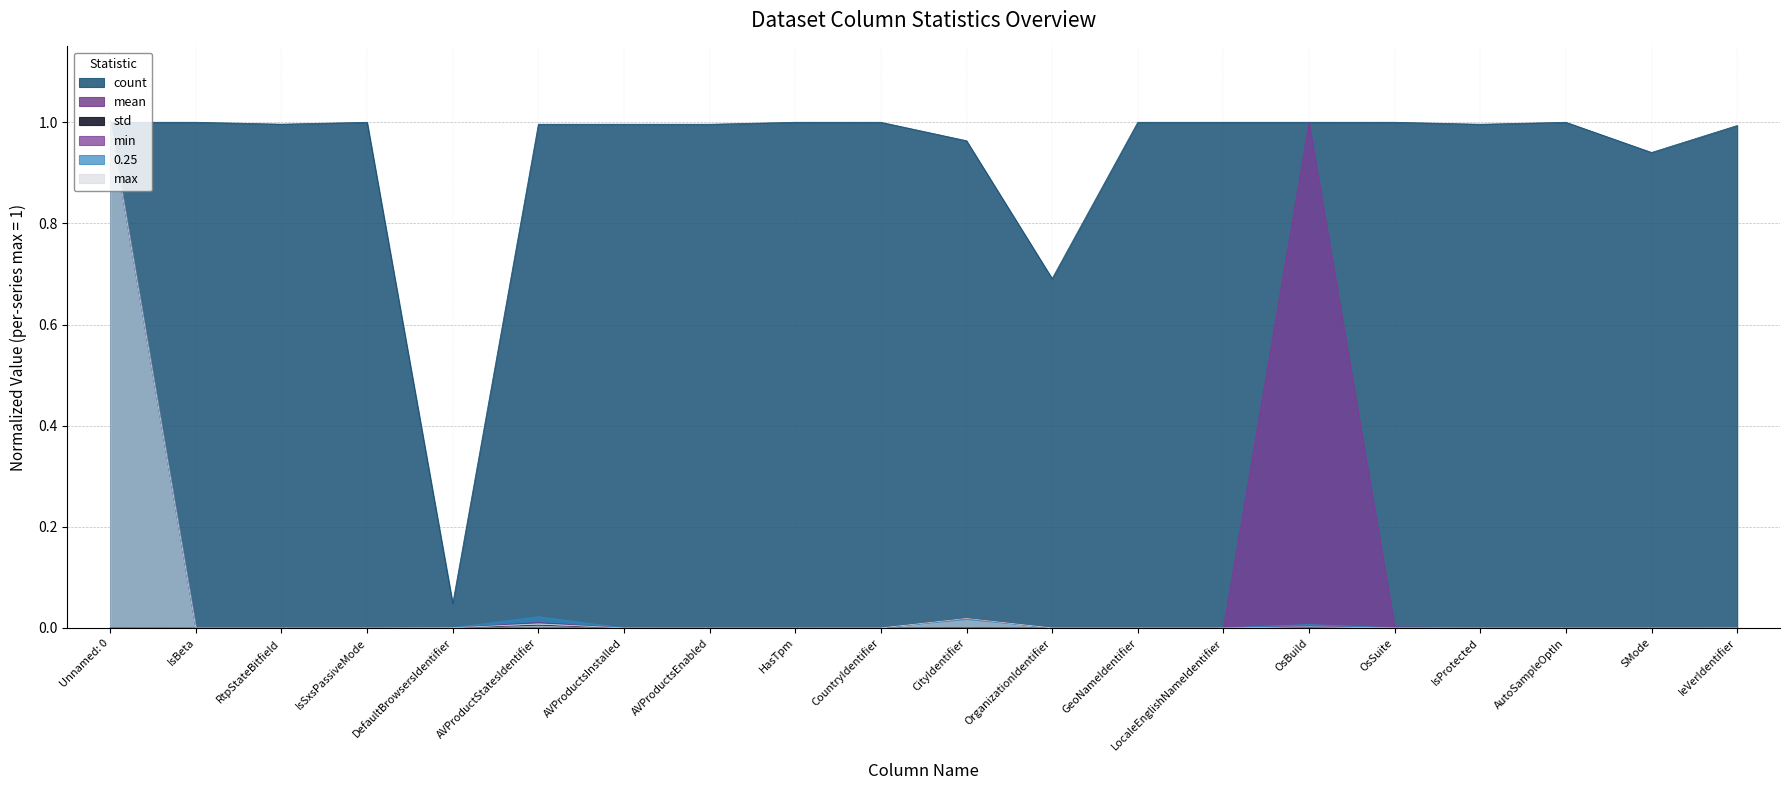

Reading left to right, what are all the values shown in this chart?

count: Unnamed: 0=1.0	IsBeta=1.0	RtpStateBitfield=1.0	IsSxsPassiveMode=1.0	DefaultBrowsersIdentifier=0.0	AVProductStatesIdentifier=1.0	AVProductsInstalled=1.0	AVProductsEnabled=1.0	HasTpm=1.0	CountryIdentifier=1.0	CityIdentifier=1.0	OrganizationIdentifier=0.7	GeoNameIdentifier=1.0	LocaleEnglishNameIdentifier=1.0	OsBuild=1.0	OsSuite=1.0	IsProtected=1.0	AutoSampleOptIn=1.0	SMode=0.9	IeVerIdentifier=1.0
mean: Unnamed: 0=1.0	IsBeta=0.0	RtpStateBitfield=0.0	IsSxsPassiveMode=0.0	DefaultBrowsersIdentifier=0.0	AVProductStatesIdentifier=0.0	AVProductsInstalled=0.0	AVProductsEnabled=0.0	HasTpm=0.0	CountryIdentifier=0.0	CityIdentifier=0.0	OrganizationIdentifier=0.0	GeoNameIdentifier=0.0	LocaleEnglishNameIdentifier=0.0	OsBuild=0.0	OsSuite=0.0	IsProtected=0.0	AutoSampleOptIn=0.0	SMode=0.0	IeVerIdentifier=0.0
std: Unnamed: 0=1.0	IsBeta=0.0	RtpStateBitfield=0.0	IsSxsPassiveMode=0.0	DefaultBrowsersIdentifier=0.0	AVProductStatesIdentifier=0.0	AVProductsInstalled=0.0	AVProductsEnabled=0.0	HasTpm=0.0	CountryIdentifier=0.0	CityIdentifier=0.0	OrganizationIdentifier=0.0	GeoNameIdentifier=0.0	LocaleEnglishNameIdentifier=0.0	OsBuild=0.0	OsSuite=0.0	IsProtected=0.0	AutoSampleOptIn=0.0	SMode=0.0	IeVerIdentifier=0.0
min: Unnamed: 0=0.0	IsBeta=0.0	RtpStateBitfield=0.0	IsSxsPassiveMode=0.0	DefaultBrowsersIdentifier=0.0	AVProductStatesIdentifier=0.0	AVProductsInstalled=0.0	AVProductsEnabled=0.0	HasTpm=0.0	CountryIdentifier=0.0	CityIdentifier=0.0	OrganizationIdentifier=0.0	GeoNameIdentifier=0.0	LocaleEnglishNameIdentifier=0.0	OsBuild=1.0	OsSuite=0.0	IsProtected=0.0	AutoSampleOptIn=0.0	SMode=0.0	IeVerIdentifier=0.0
0.25: Unnamed: 0=1.0	IsBeta=0.0	RtpStateBitfield=0.0	IsSxsPassiveMode=0.0	DefaultBrowsersIdentifier=0.0	AVProductStatesIdentifier=0.0	AVProductsInstalled=0.0	AVProductsEnabled=0.0	HasTpm=0.0	CountryIdentifier=0.0	CityIdentifier=0.0	OrganizationIdentifier=0.0	GeoNameIdentifier=0.0	LocaleEnglishNameIdentifier=0.0	OsBuild=0.0	OsSuite=0.0	IsProtected=0.0	AutoSampleOptIn=0.0	SMode=0.0	IeVerIdentifier=0.0
max: Unnamed: 0=1.0	IsBeta=0.0	RtpStateBitfield=0.0	IsSxsPassiveMode=0.0	DefaultBrowsersIdentifier=0.0	AVProductStatesIdentifier=0.0	AVProductsInstalled=0.0	AVProductsEnabled=0.0	HasTpm=0.0	CountryIdentifier=0.0	CityIdentifier=0.0	OrganizationIdentifier=0.0	GeoNameIdentifier=0.0	LocaleEnglishNameIdentifier=0.0	OsBuild=0.0	OsSuite=0.0	IsProtected=0.0	AutoSampleOptIn=0.0	SMode=0.0	IeVerIdentifier=0.0